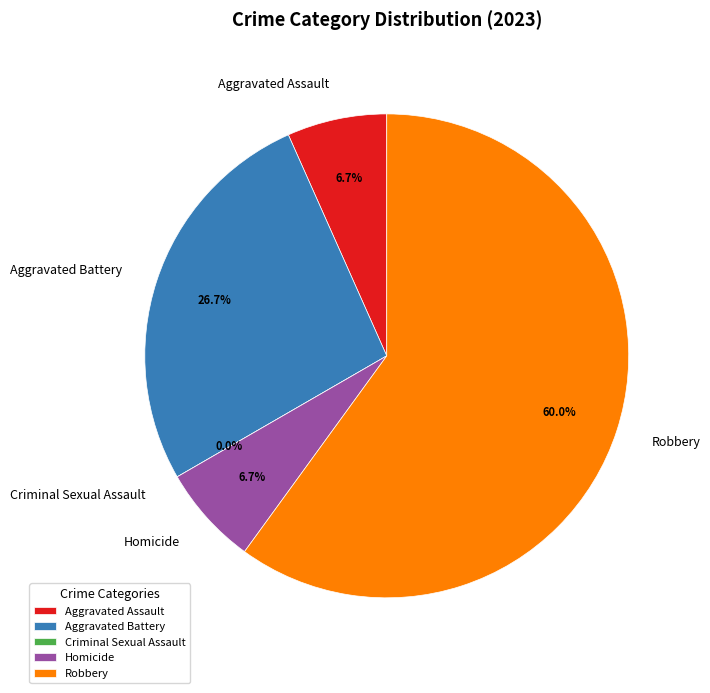

What percentage is the Aggravated Assault slice, to the nearest percent?

7%